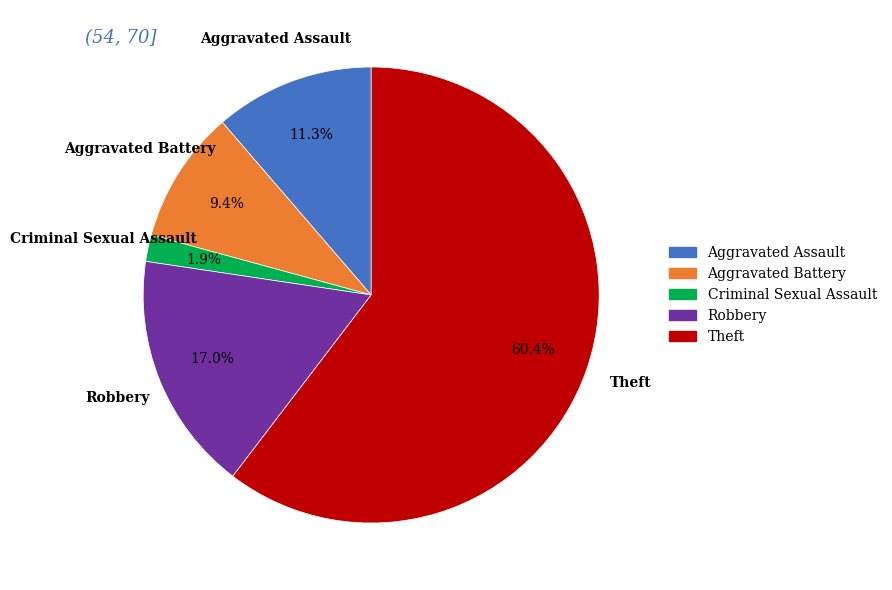

Does Robbery represent more than half of the total?

No